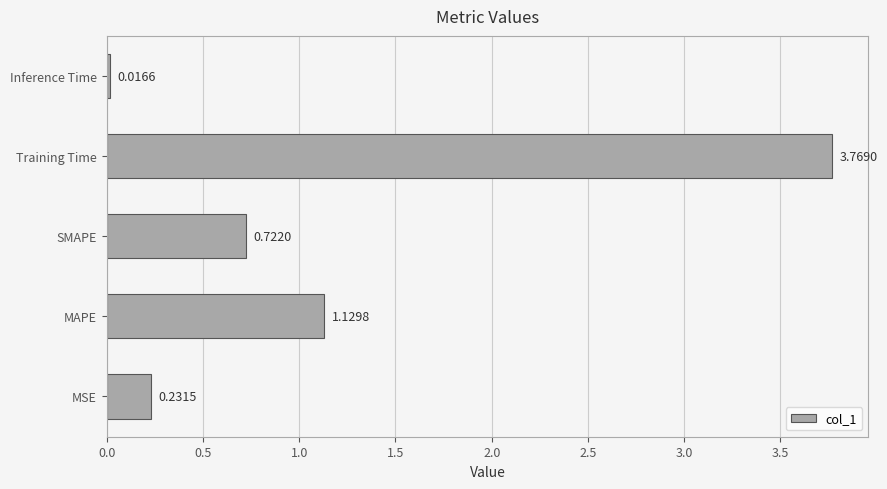

Which label corresponds to the largest value in the chart?

Training Time